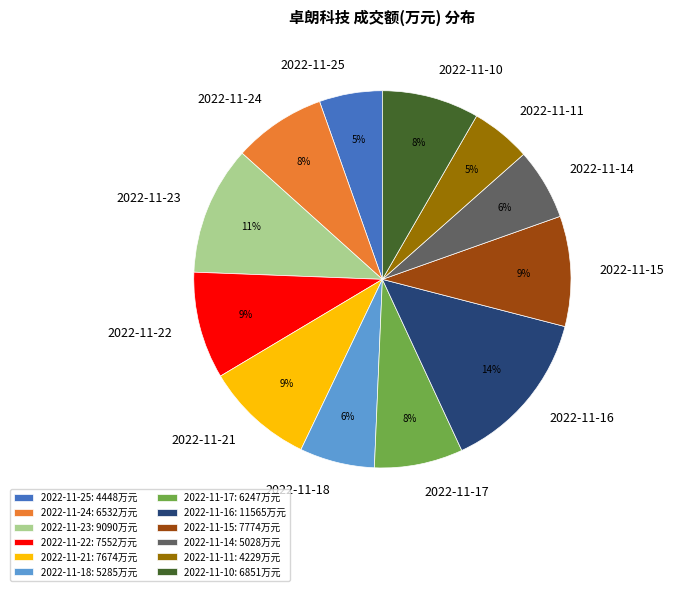

The 2022-11-10 slice represents 8% of the pie. True or false?

True